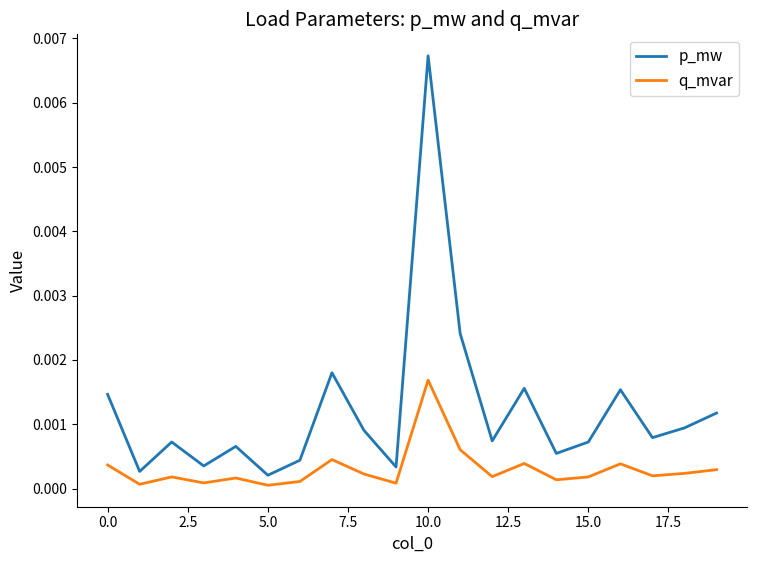

Which series has the largest range (max minus min)?

p_mw